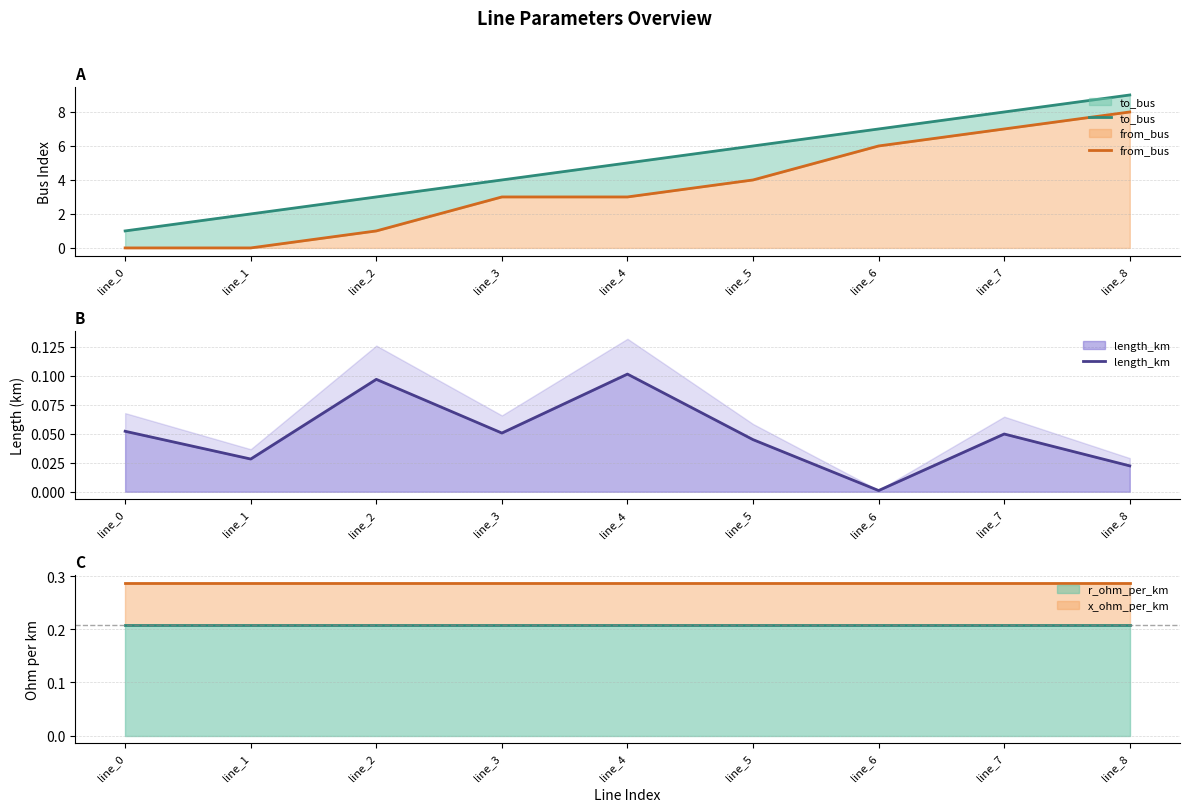

Count the to_bus values in the range 3 to 7.

5